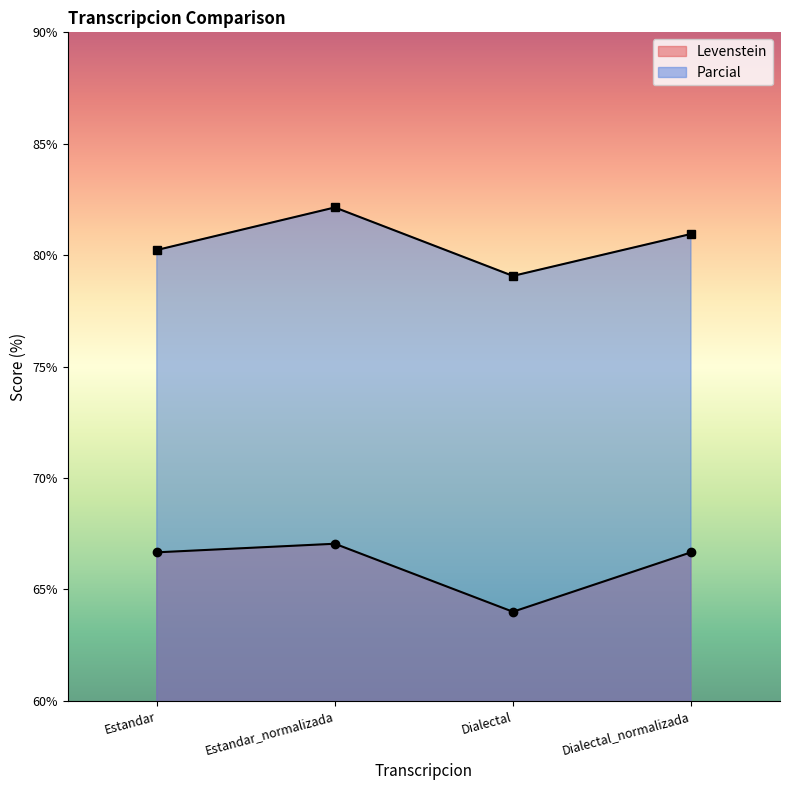

What is the difference between the Parcial values at Dialectal and Dialectal_normalizada?

1.9